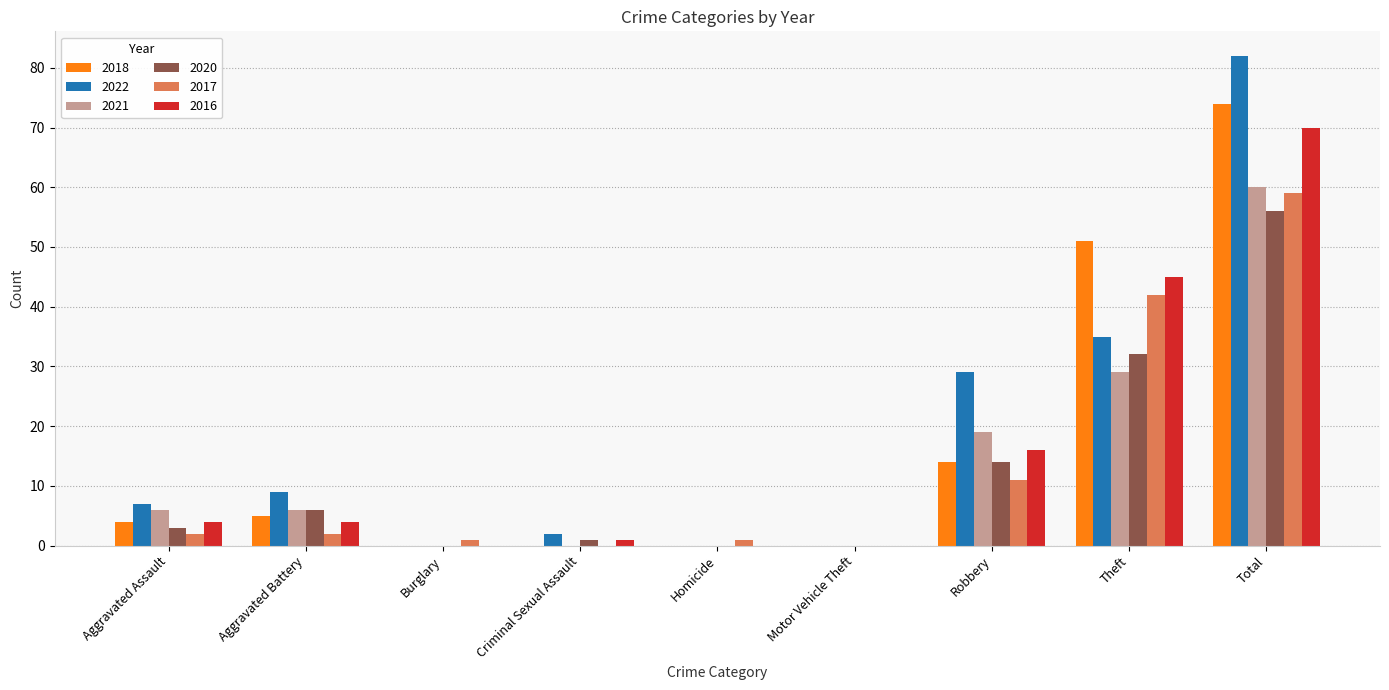

Reading left to right, what are all the values shown in this chart?

2018: 4	5	0	0	0	0	14	51	74
2022: 7	9	0	2	0	0	29	35	82
2021: 6	6	0	0	0	0	19	29	60
2020: 3	6	0	1	0	0	14	32	56
2017: 2	2	1	0	1	0	11	42	59
2016: 4	4	0	1	0	0	16	45	70